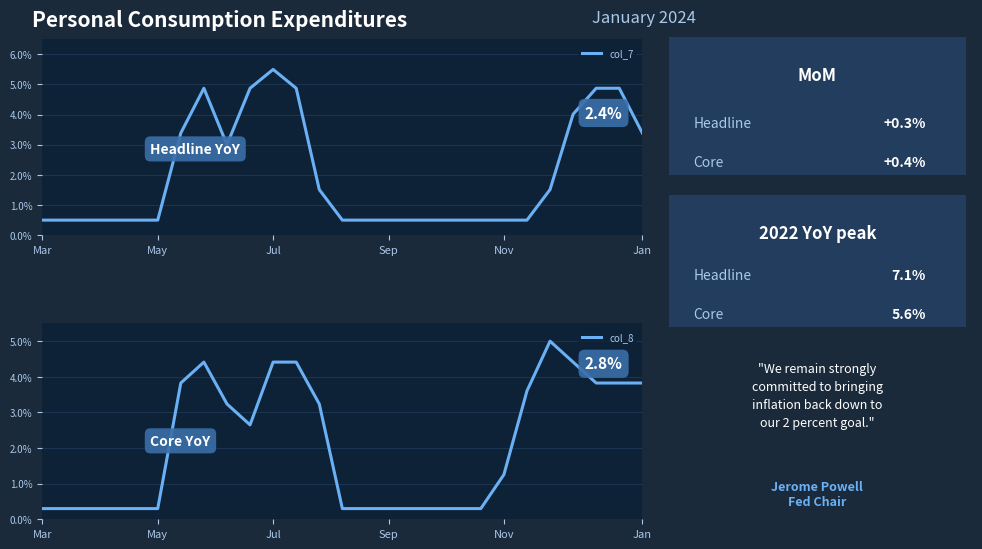

What is the maximum value shown in the chart?

5.5